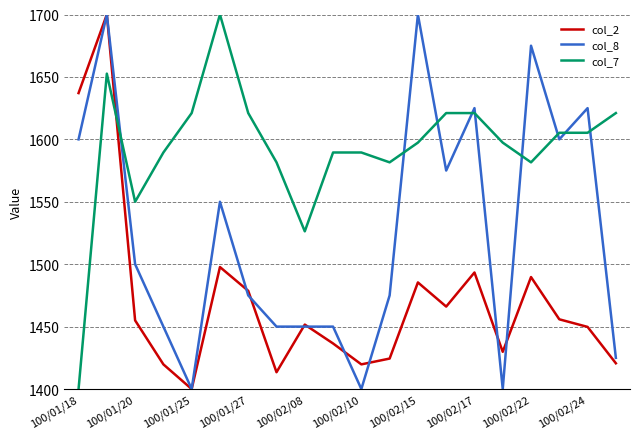

Which series has the largest total across all categories?

col_7